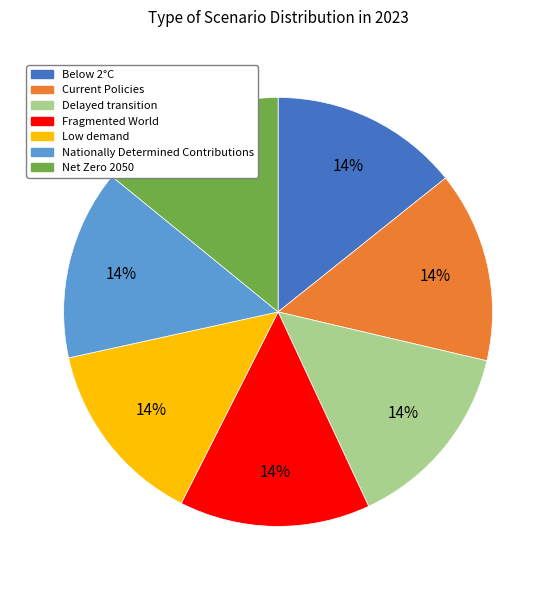

Do Low demand and Below 2°C together represent more than half of the pie?

No